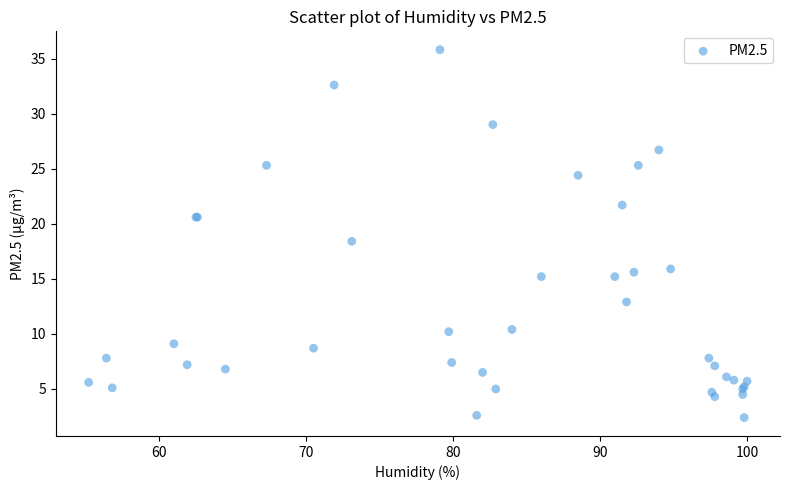

What Y value in the scatter plot is closest to 19?

18.4